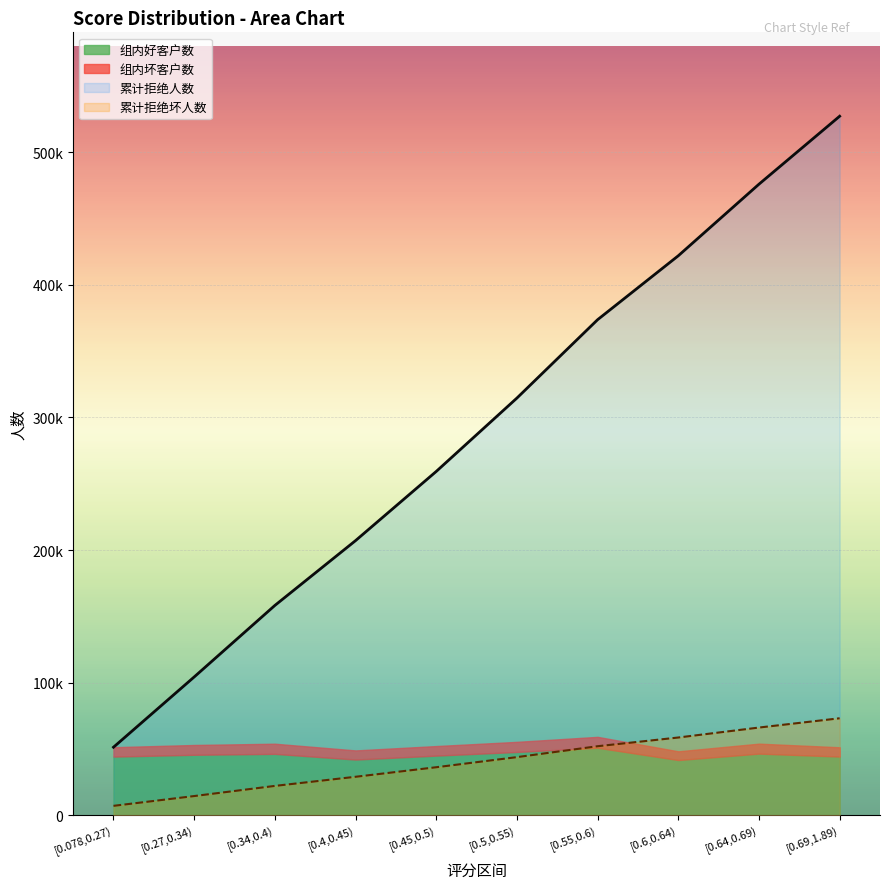

What is the value of the 累计拒绝人数 point at the 8th from the left?

421912